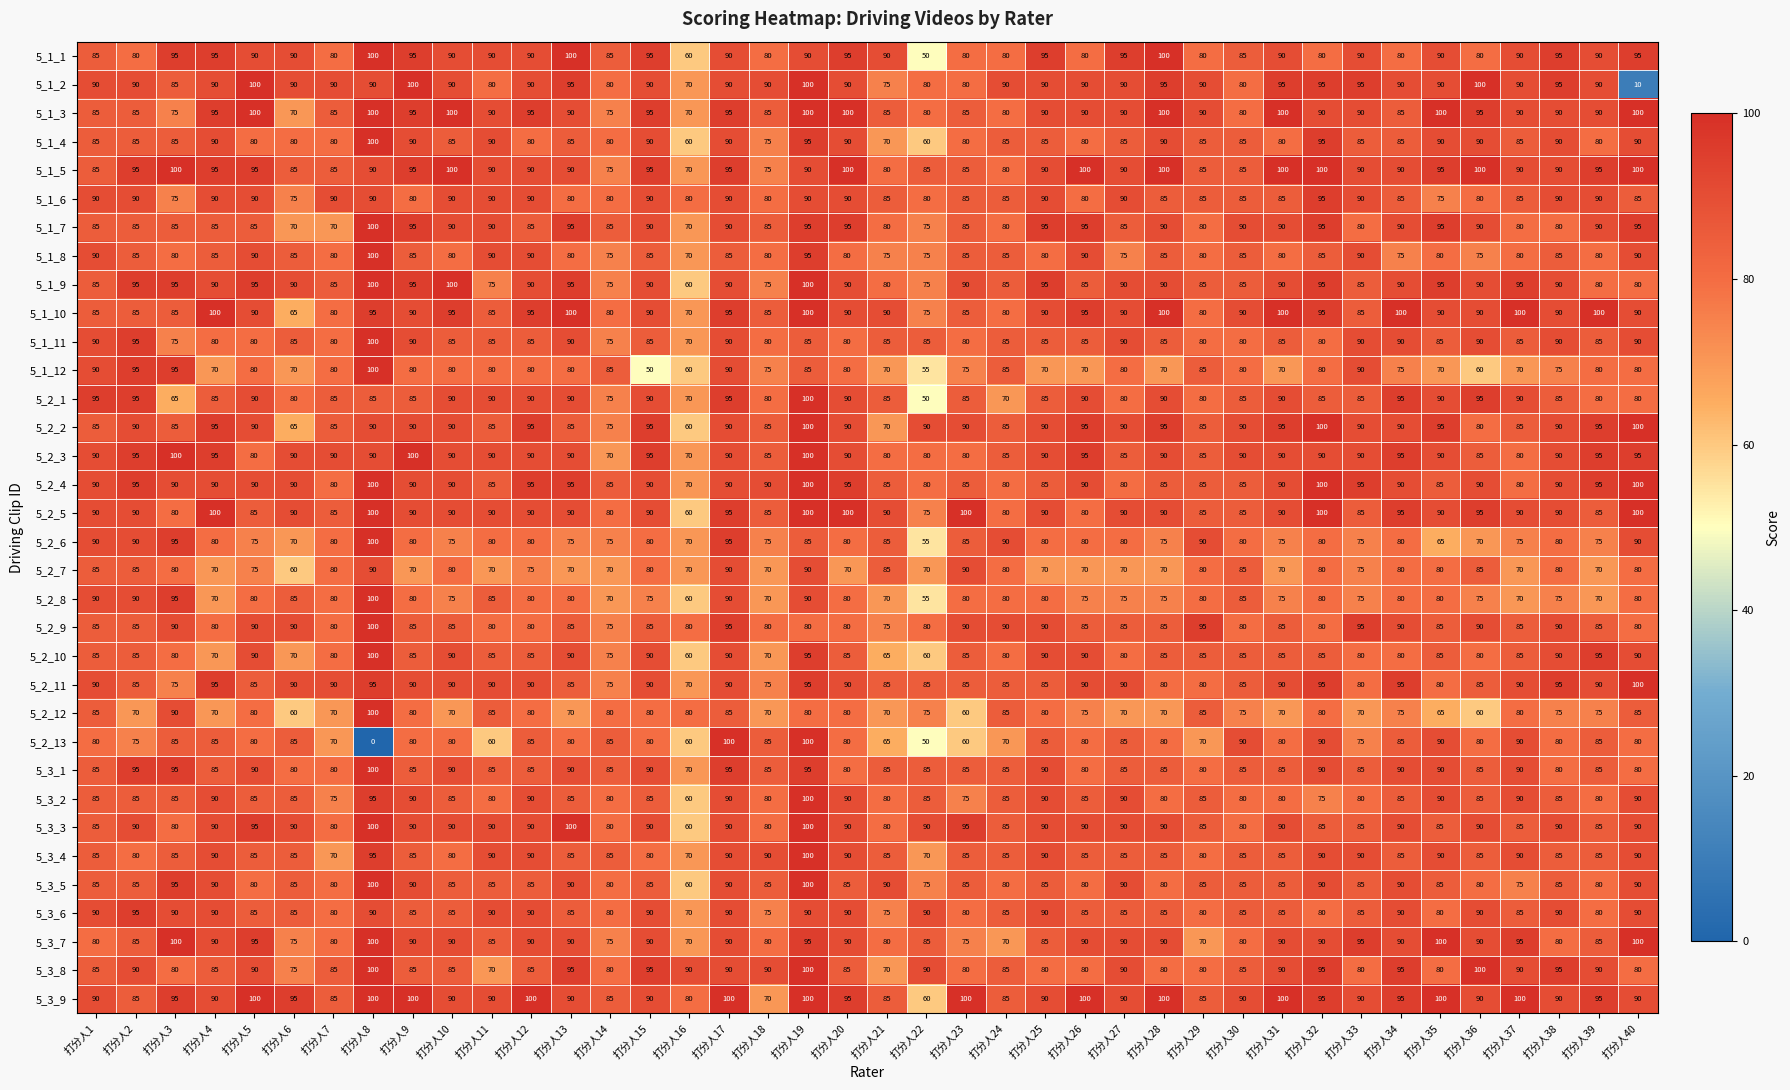

Where does the 5_3_6 series first go above 85?

打分人1